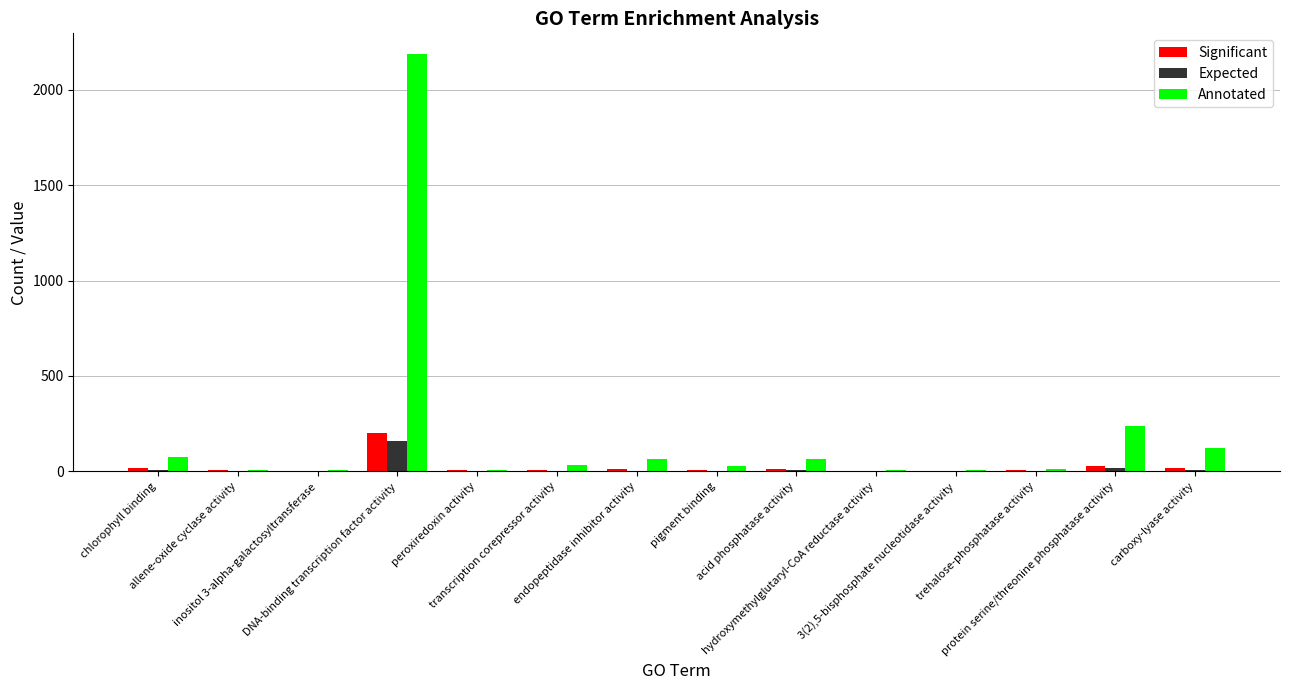

What is the highest value of the Expected series?

157.3